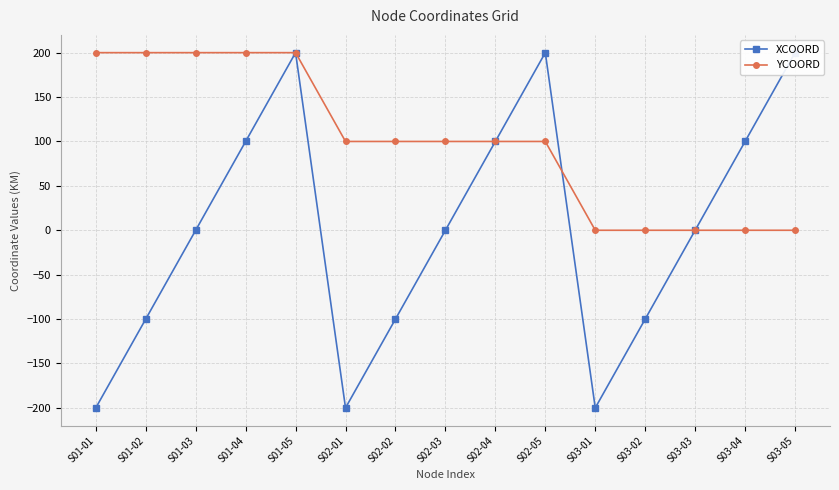

After their last crossing, which series has the higher values: XCOORD or YCOORD?

YCOORD